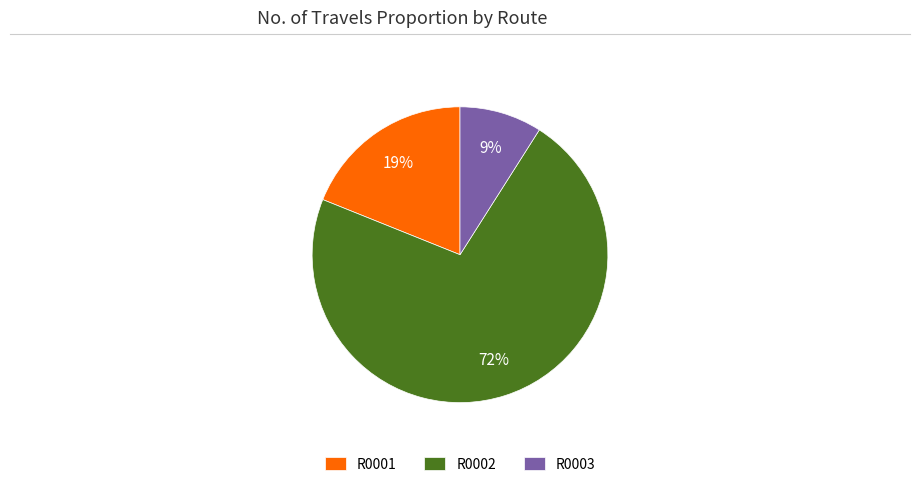

How many segments does this pie chart have?

3